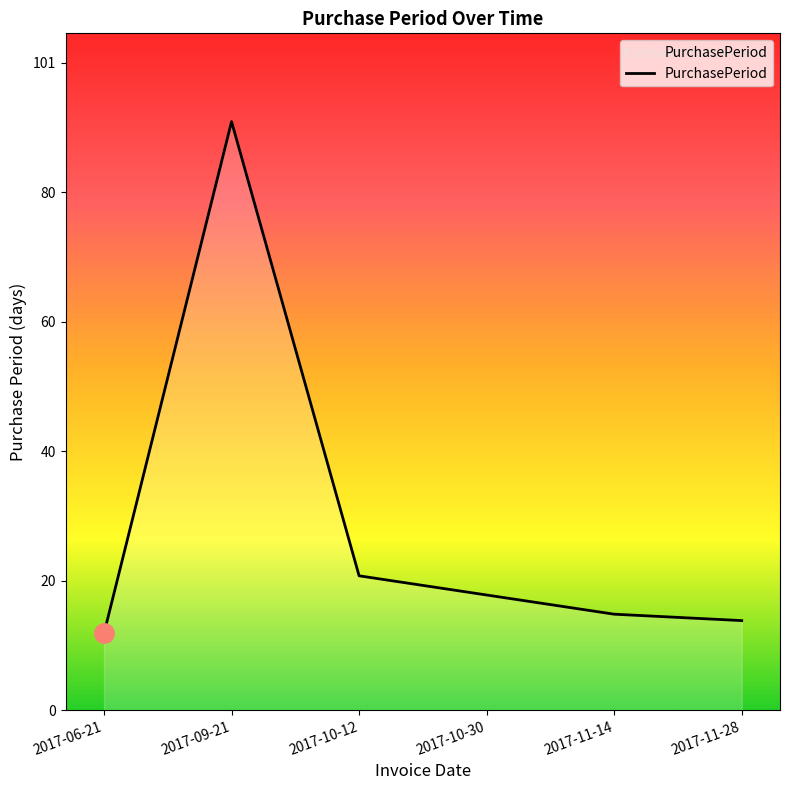

The value at 2017-10-30 is 18. True or false?

True